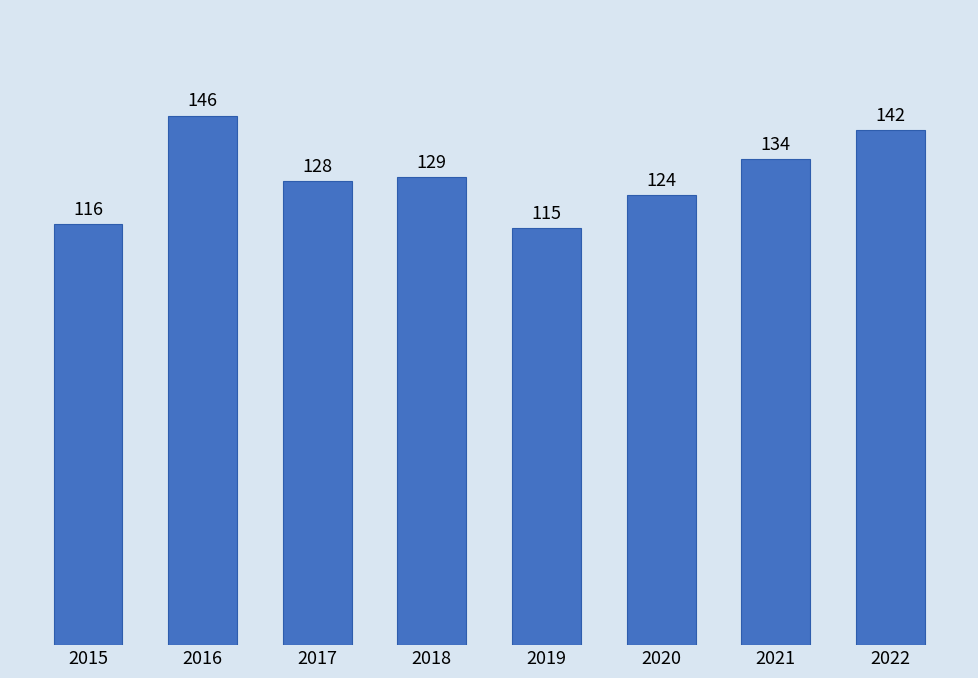

What is the smallest value displayed?

115